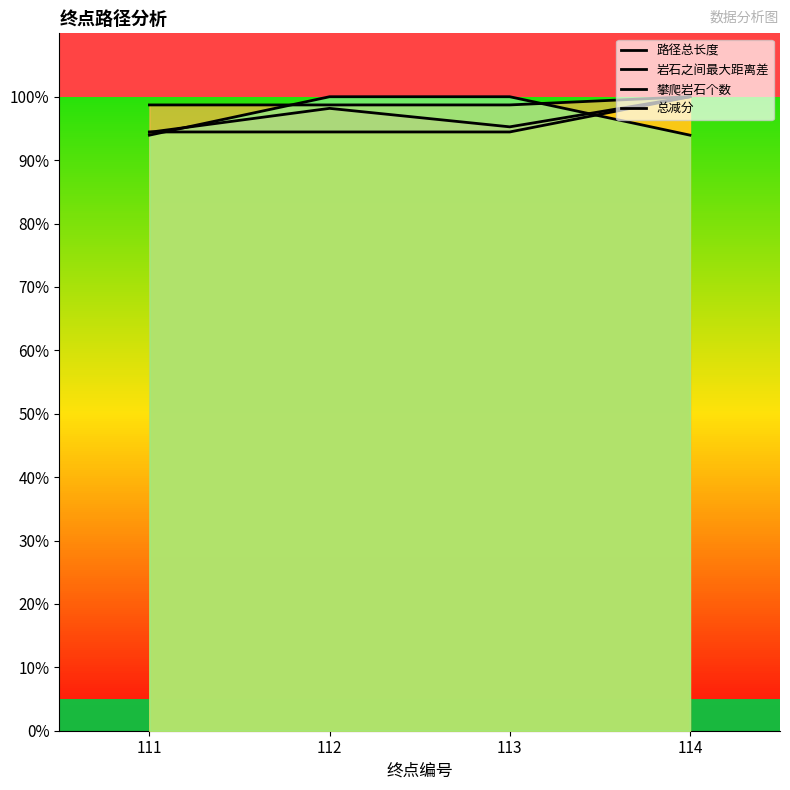

True or false: 岩石之间最大距离差 and 攀爬岩石个数 intersect in this chart.

False